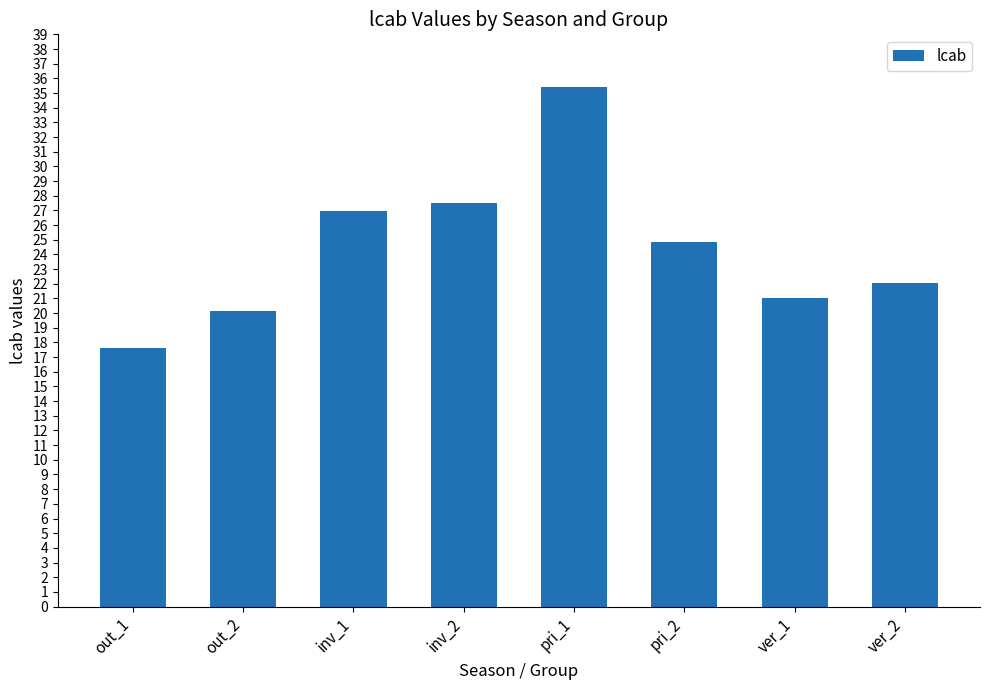

What is the smallest value displayed?

17.6